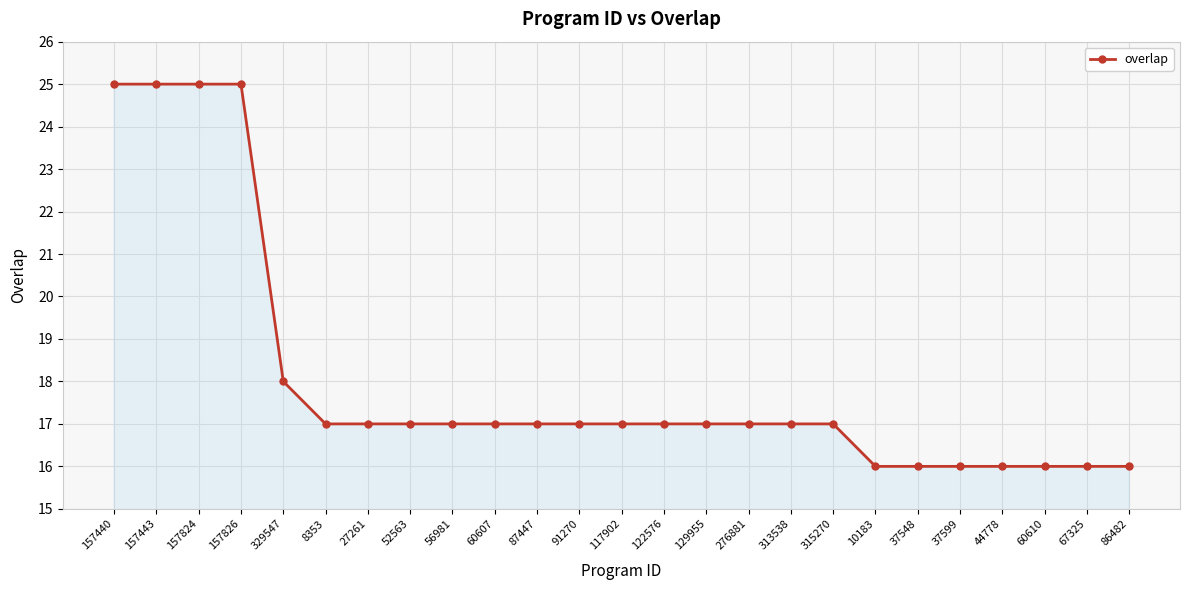

What is the change in value from 117902 to 37548?

-1